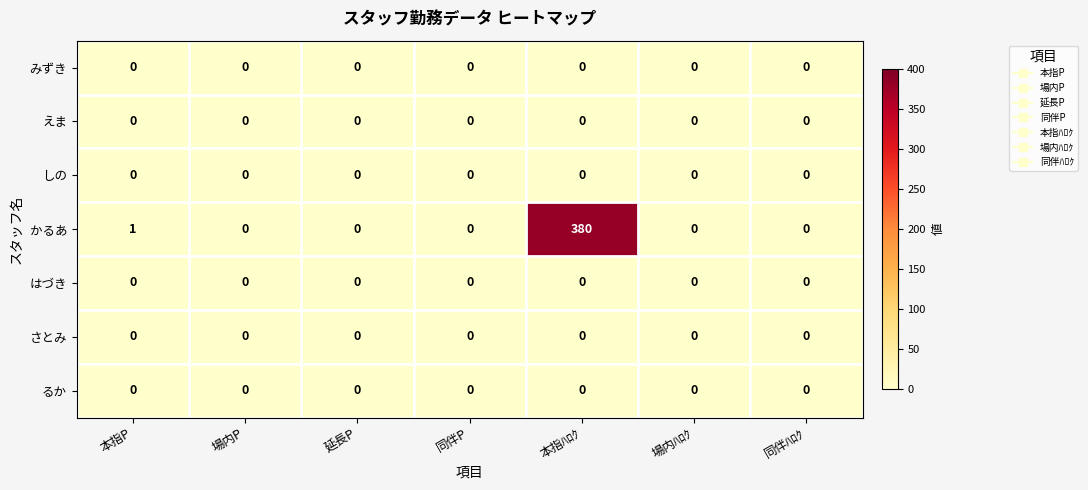

What is the greatest value displayed?

380